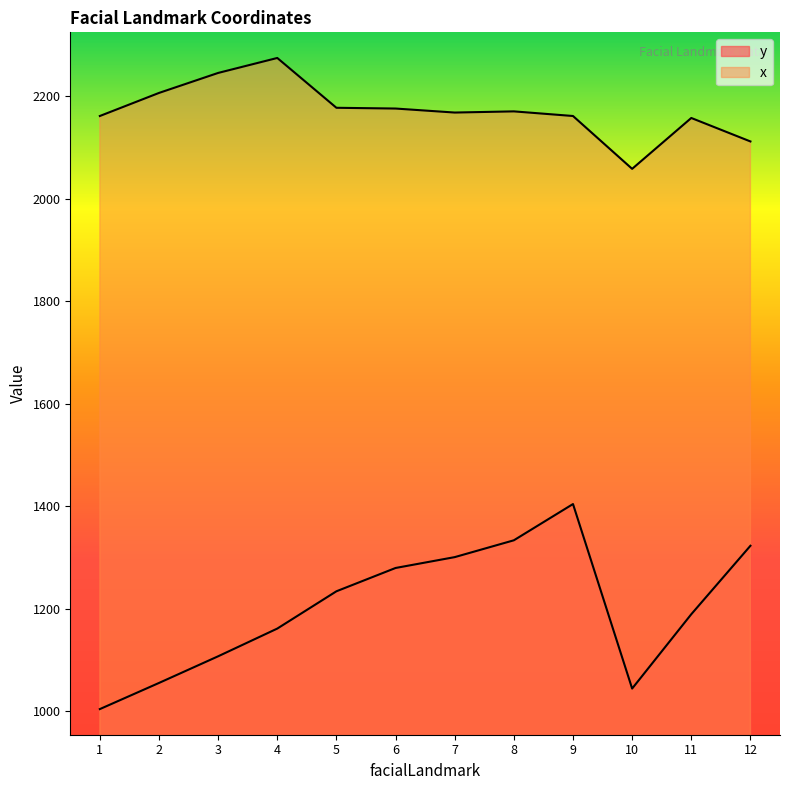

At which label does x reach its minimum?

10